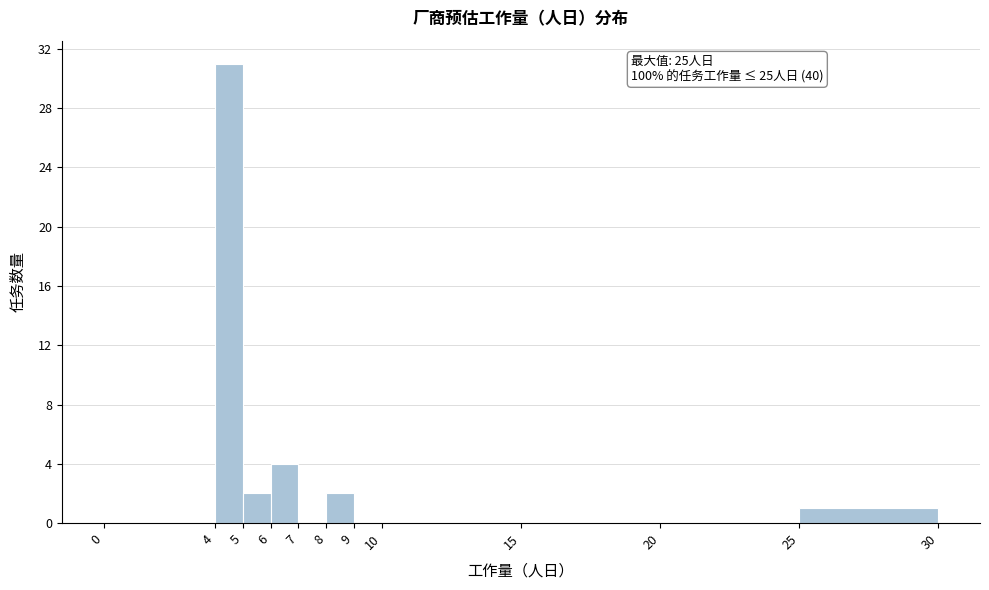

Which range on the x-axis has the tallest bar?

4 to 5